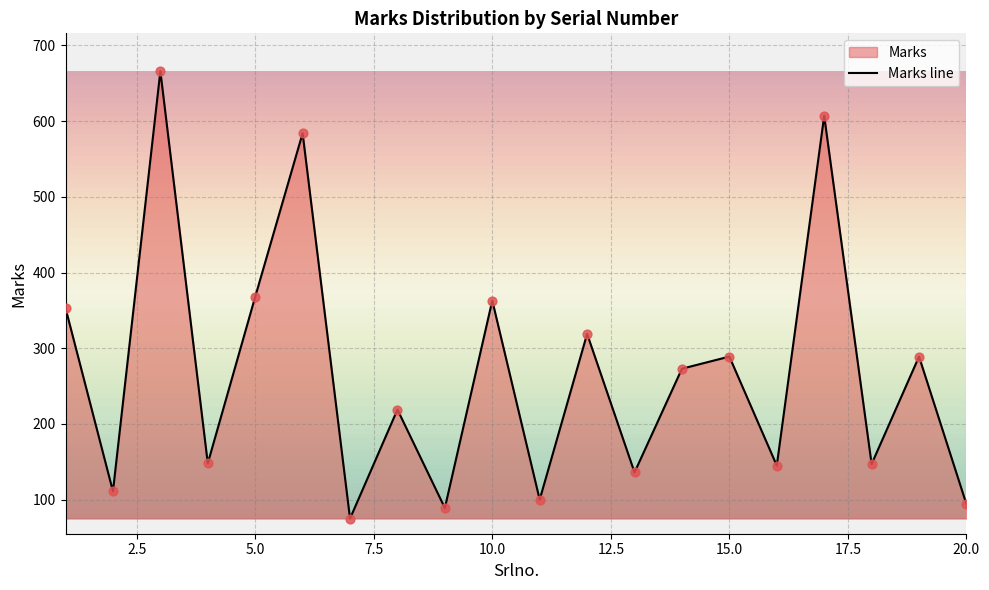

What is the minimum value shown in the chart?

75